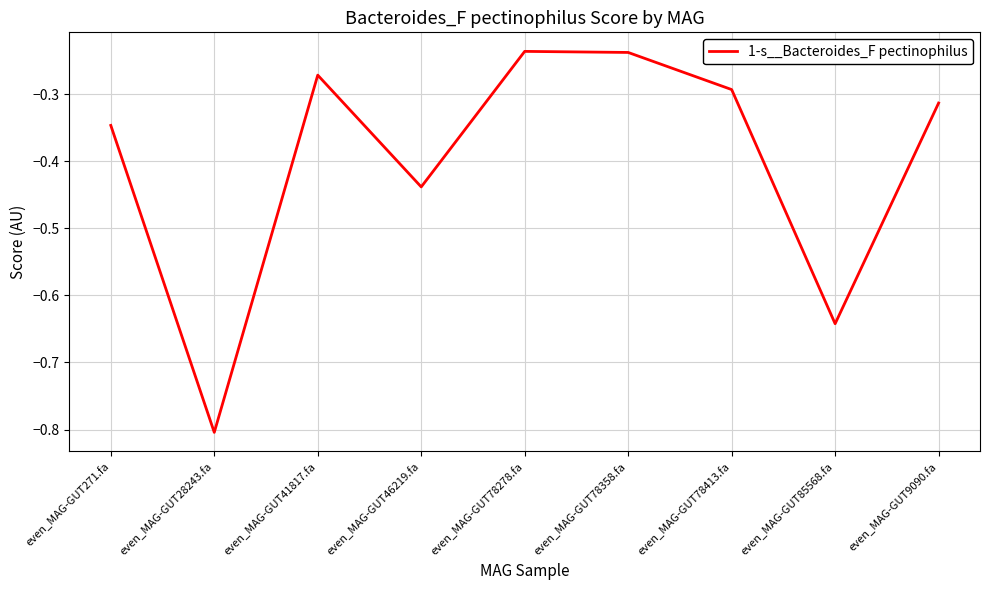

Between even_MAG-GUT78358.fa and even_MAG-GUT28243.fa, which is larger?

even_MAG-GUT78358.fa